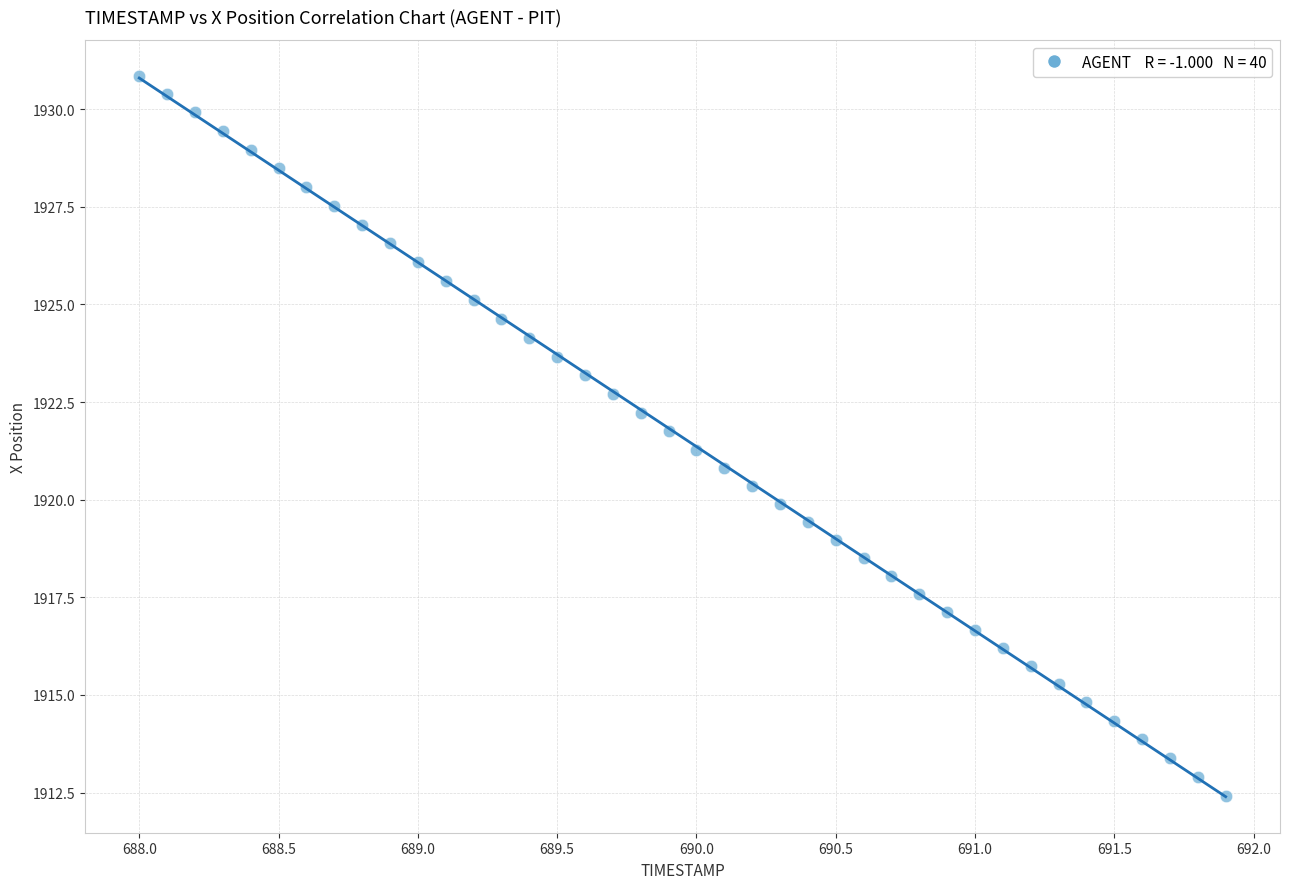

What is the range of Y values (max minus min)?

18.4